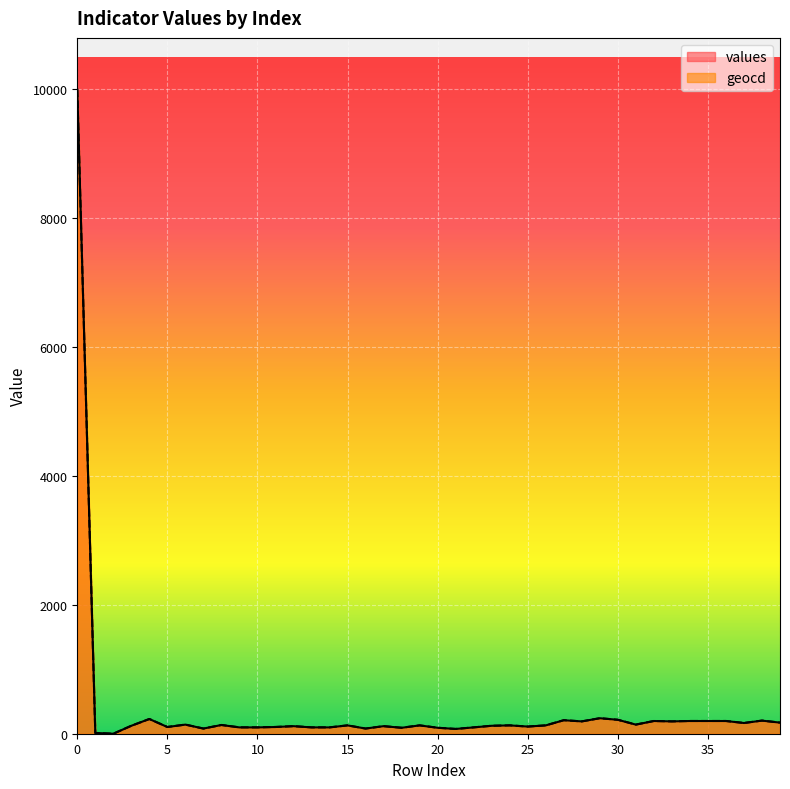

True or false: geocd and values intersect in this chart.

False